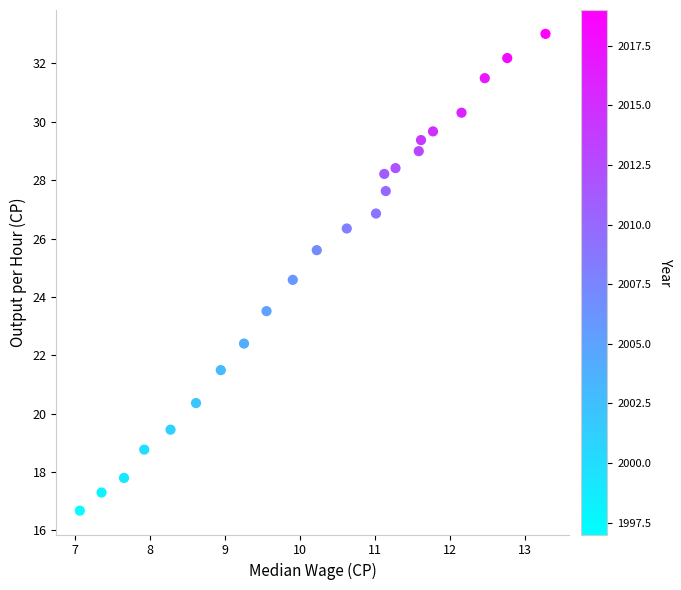

What is the range of Y values (max minus min)?

16.3